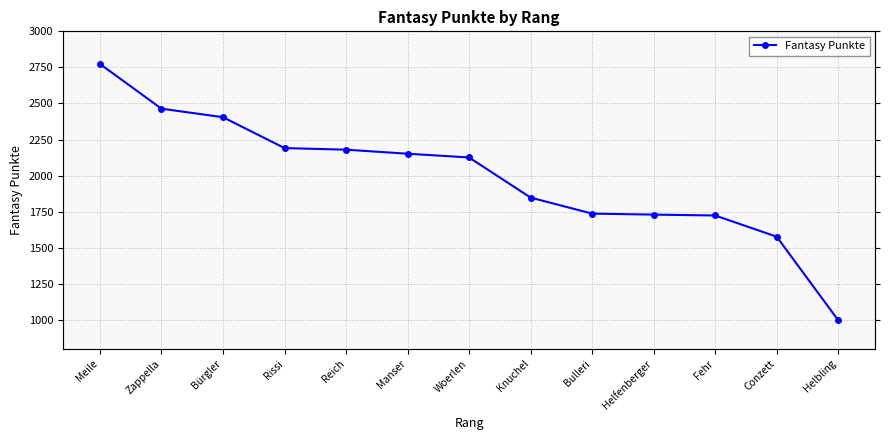

True or false: the data shows 813 at Fehr.

False